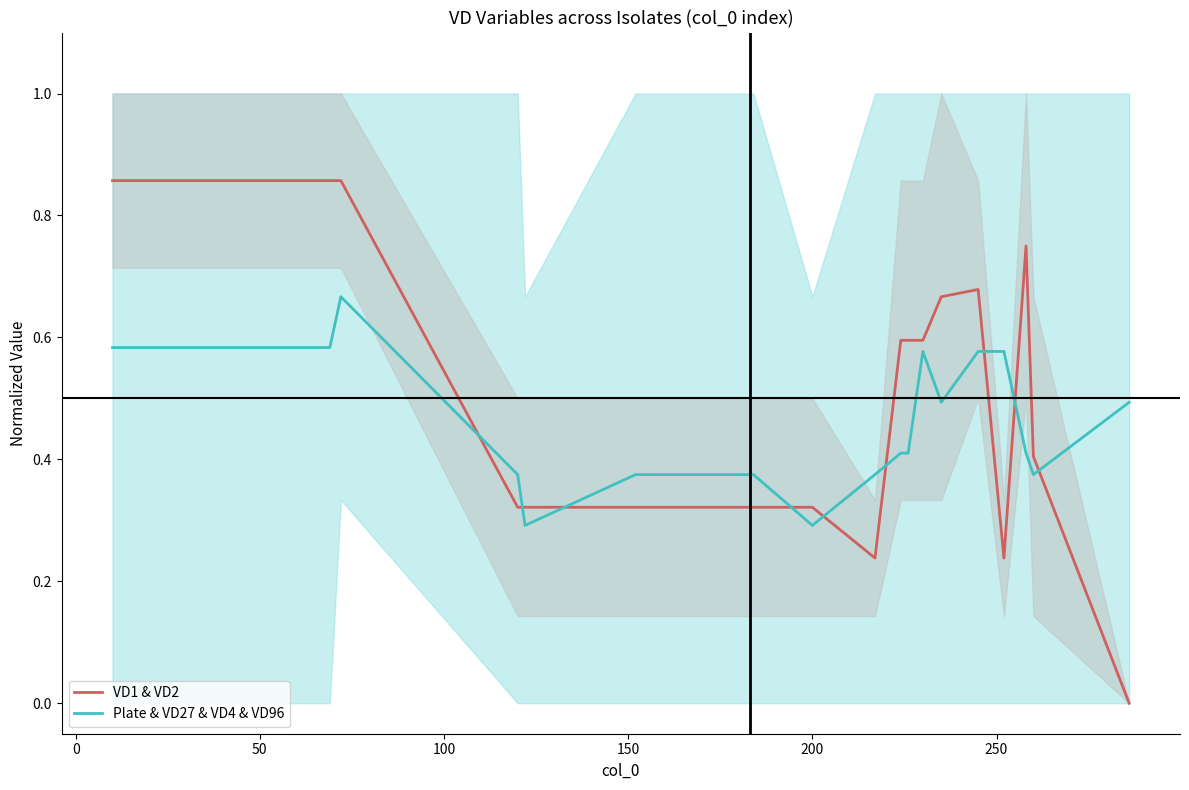

True or false: Plate & VD27 & VD4 & VD96 and VD1 & VD2 cross at least once.

True